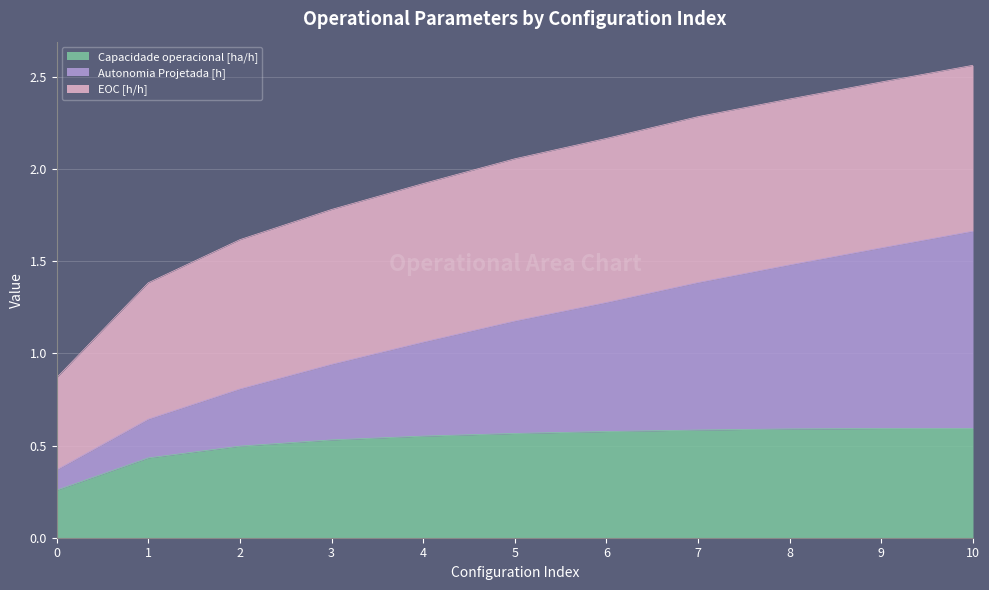

What is the total value across all series at 4?

1.9